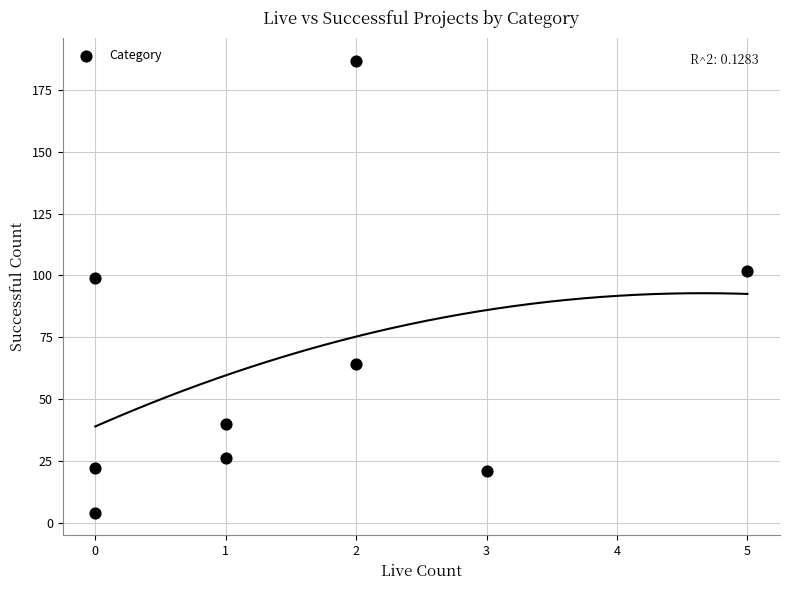

What Y value in the scatter plot is closest to 95?

99